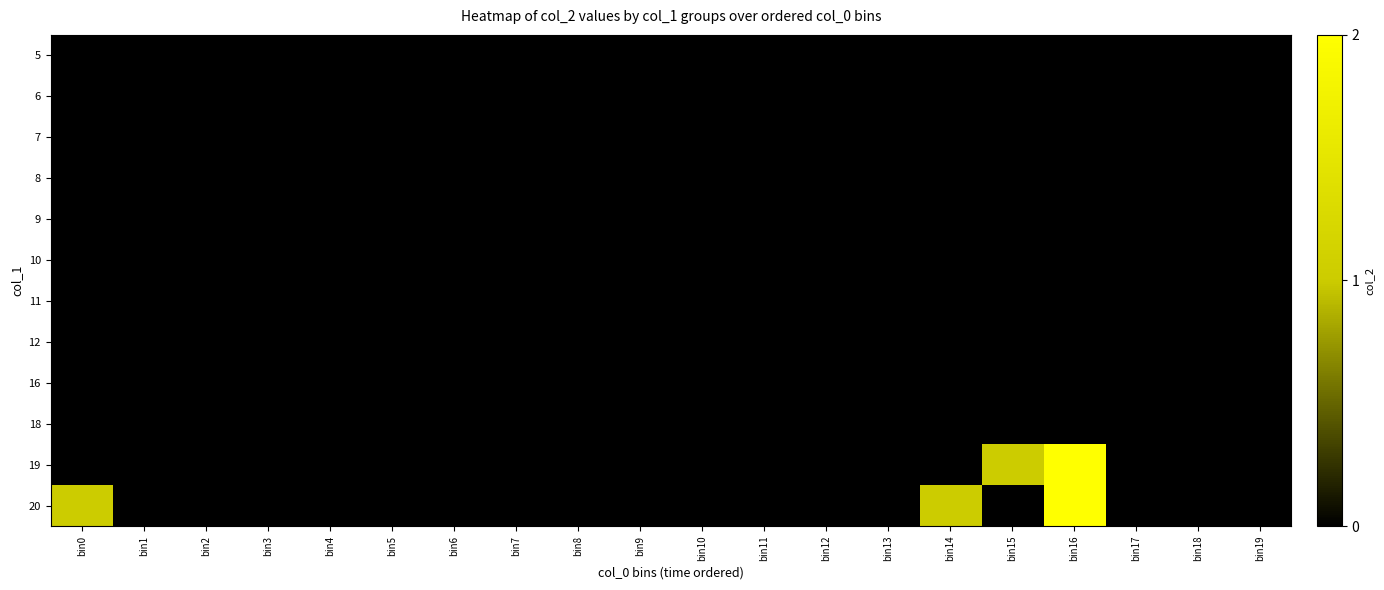

What is the maximum value shown in the chart?

2